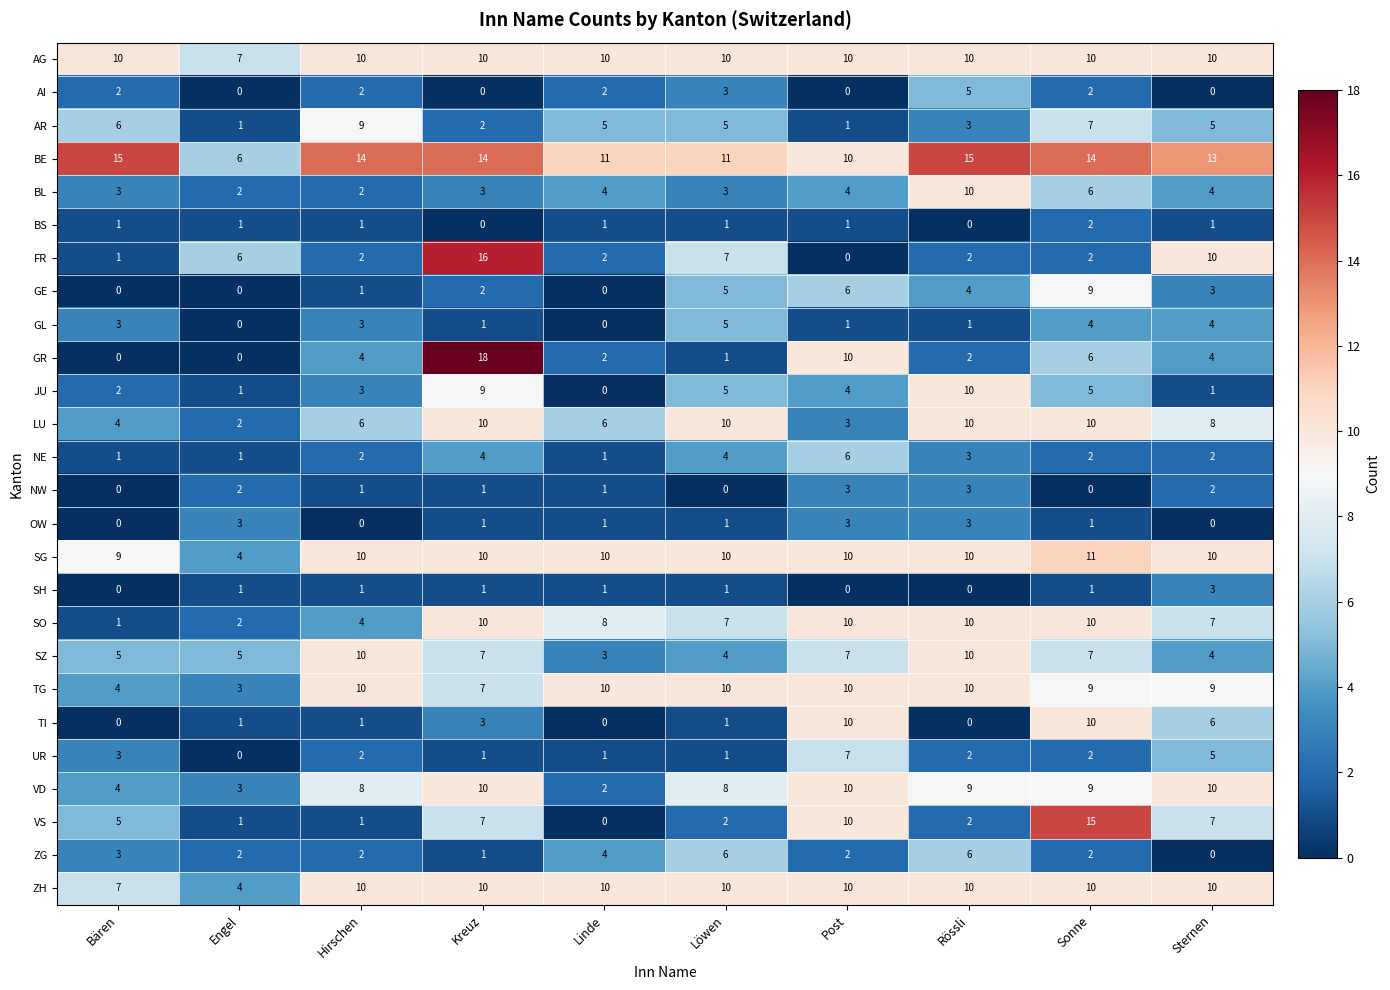

At which label does UR first exceed 2?

Bären